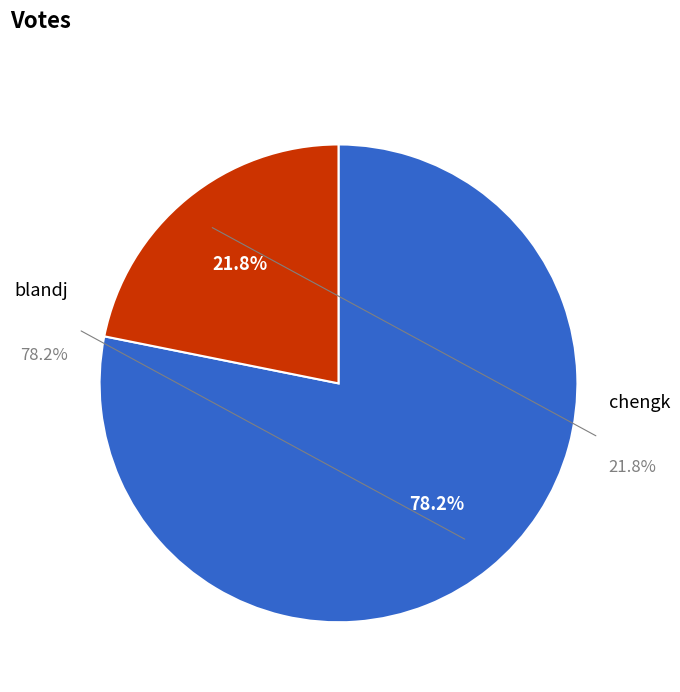

Which has a higher value, chengk or blandj?

blandj